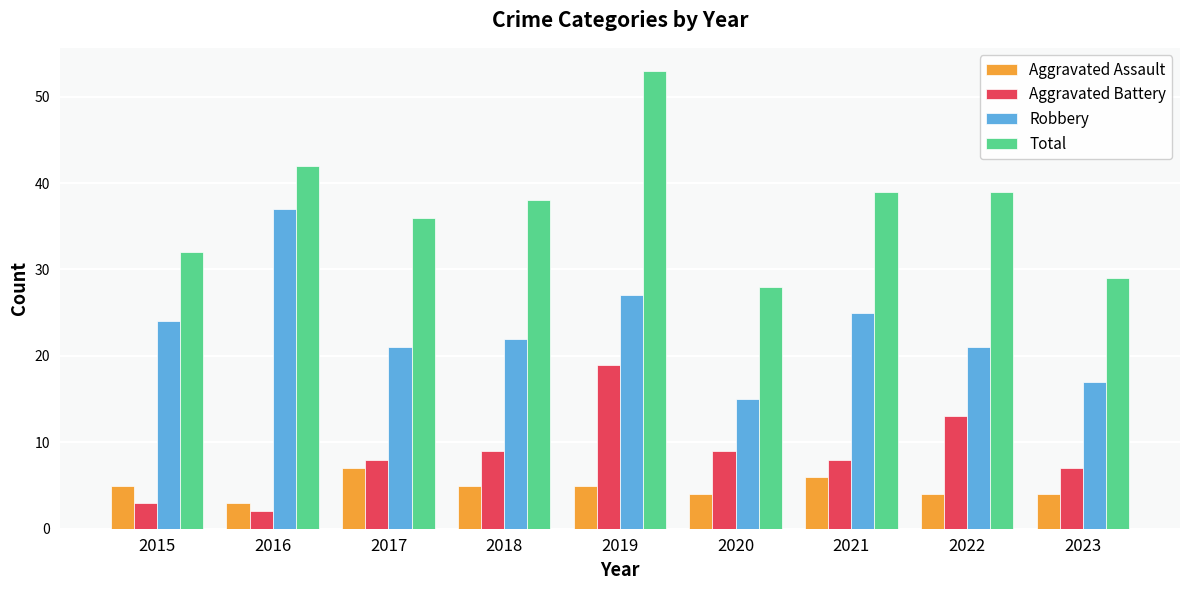

Which series has the largest range (max minus min)?

Total